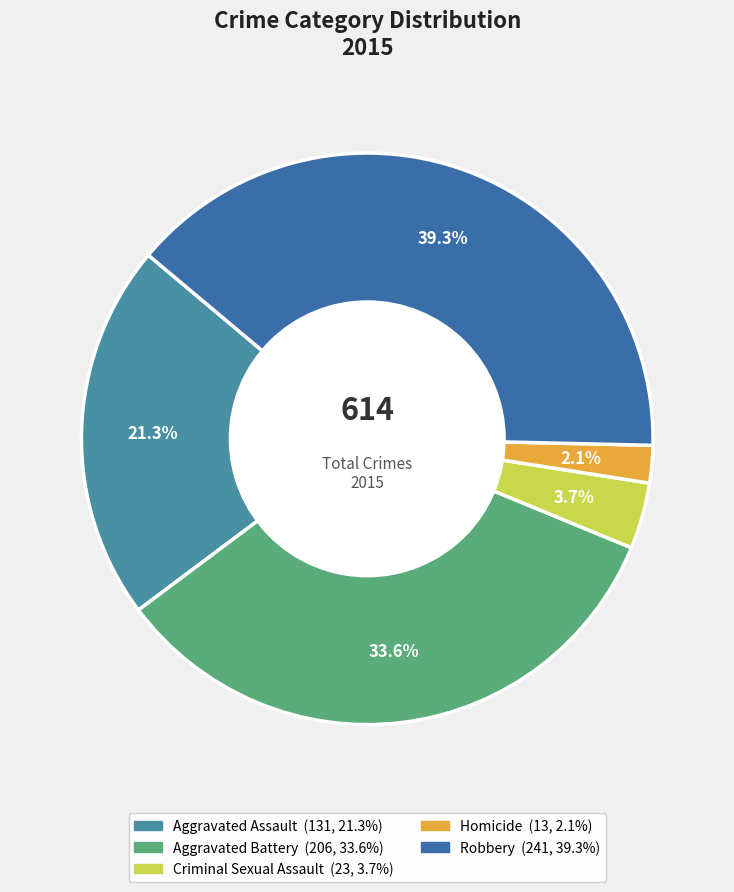

Which has a higher value, Aggravated Battery or Homicide?

Aggravated Battery